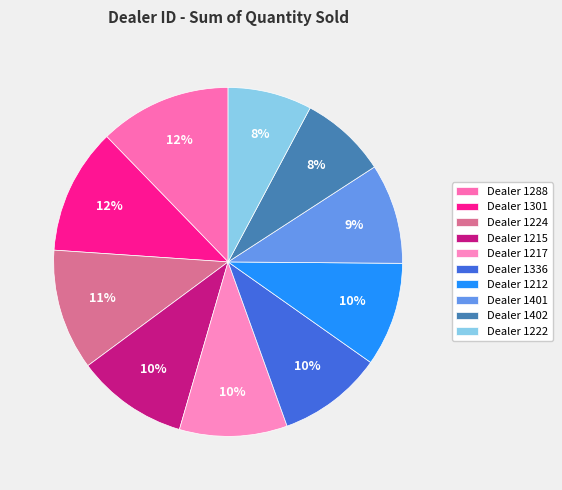

To the nearest percent, what is the difference between the largest and smallest slice percentages?

4%